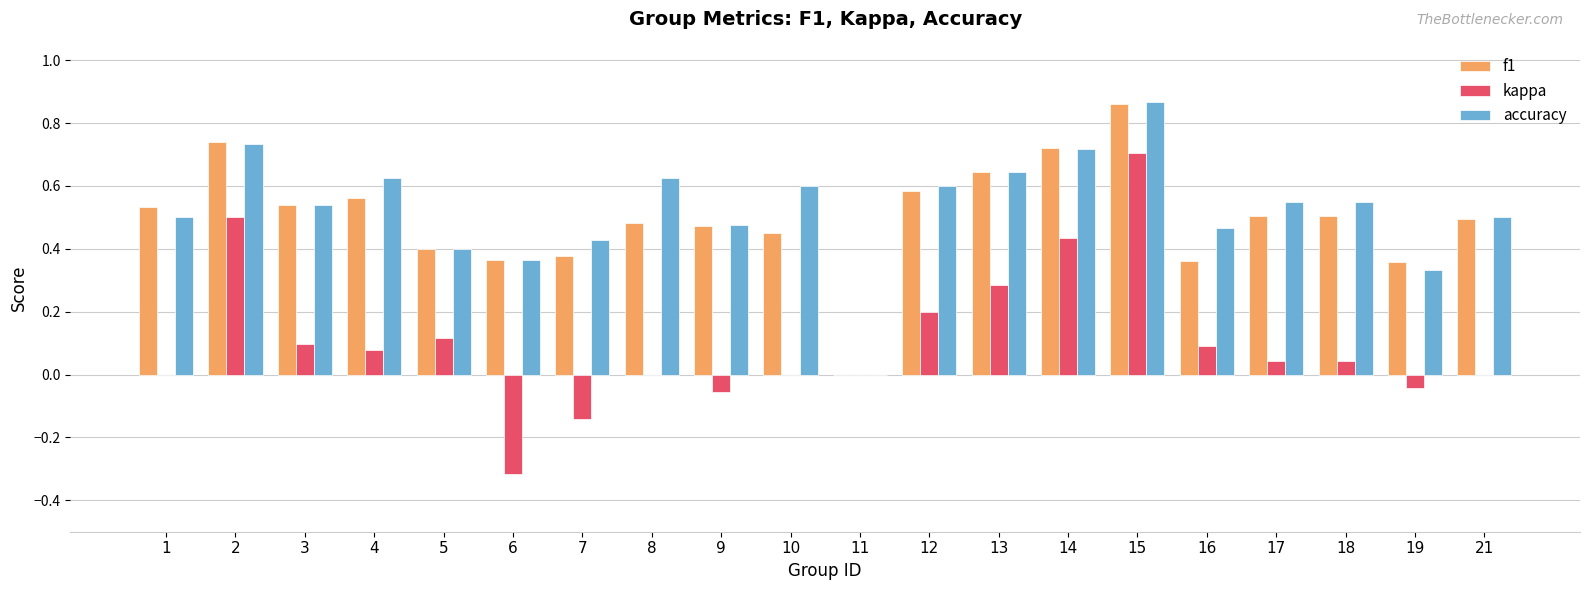

How many values in the accuracy series exceed 0?

19